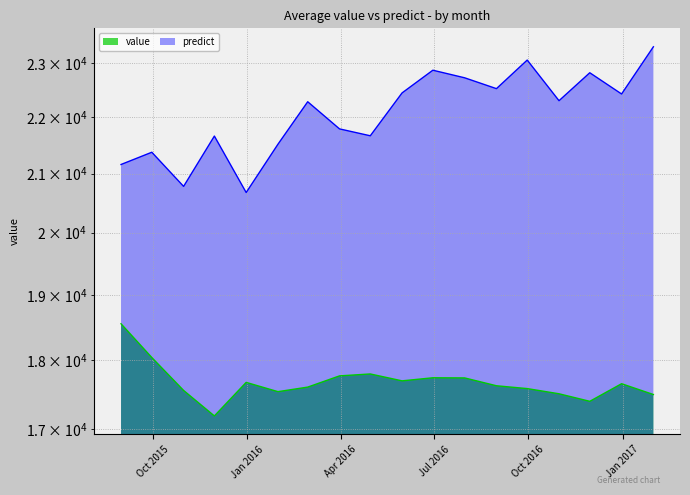

How many data points in value are above 17654?

9